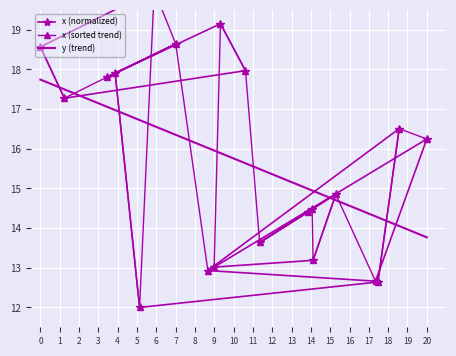

What is the sum of all values?

313.9